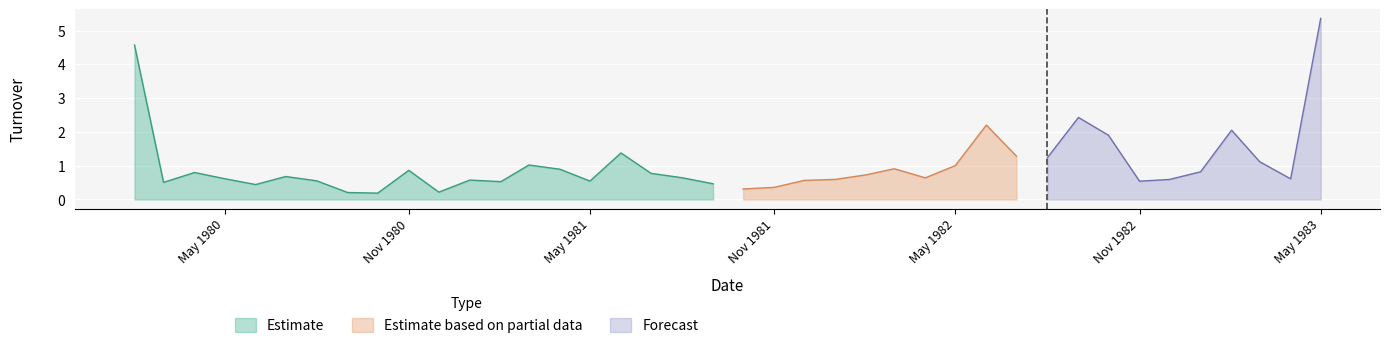

At which category does the data reach its first local valley?

1980-03-01